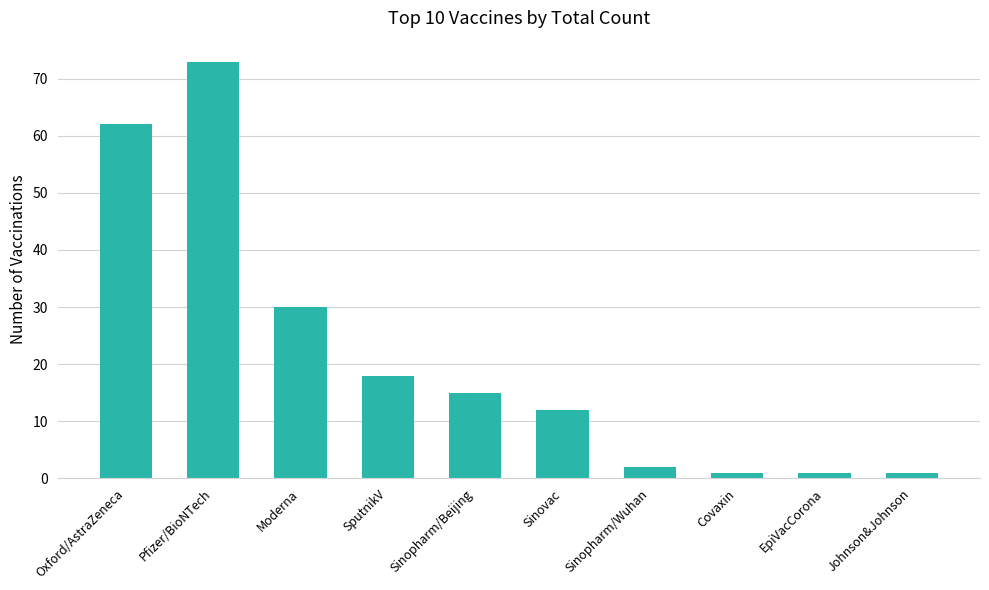

What is the sum of all values?

215